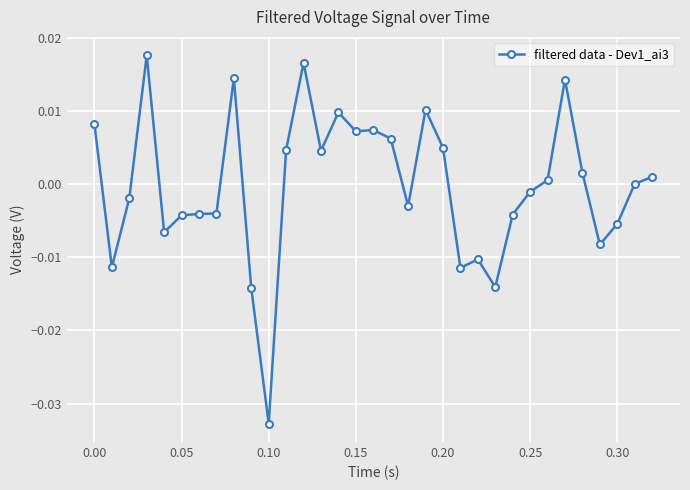

Which category has the lowest value across all series?

0.10